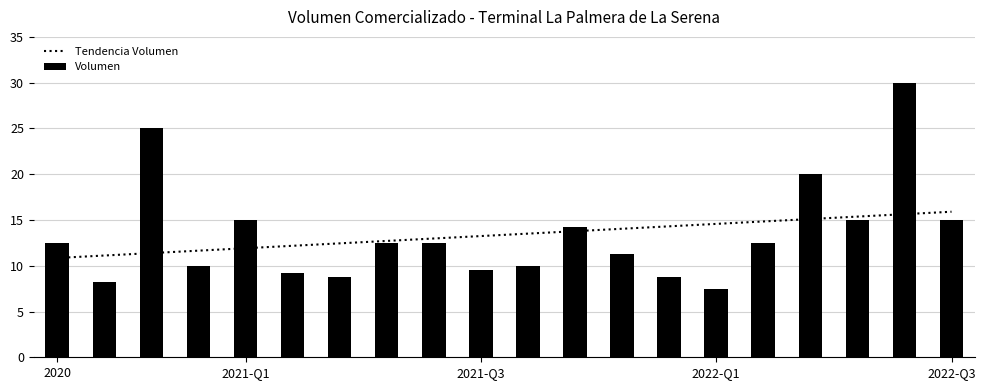

How many distinct data groups are displayed?

2